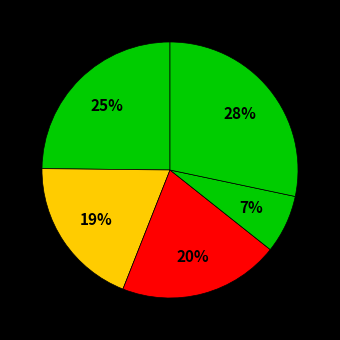

To the nearest percent, what is the difference between the largest and smallest slice percentages?

21%